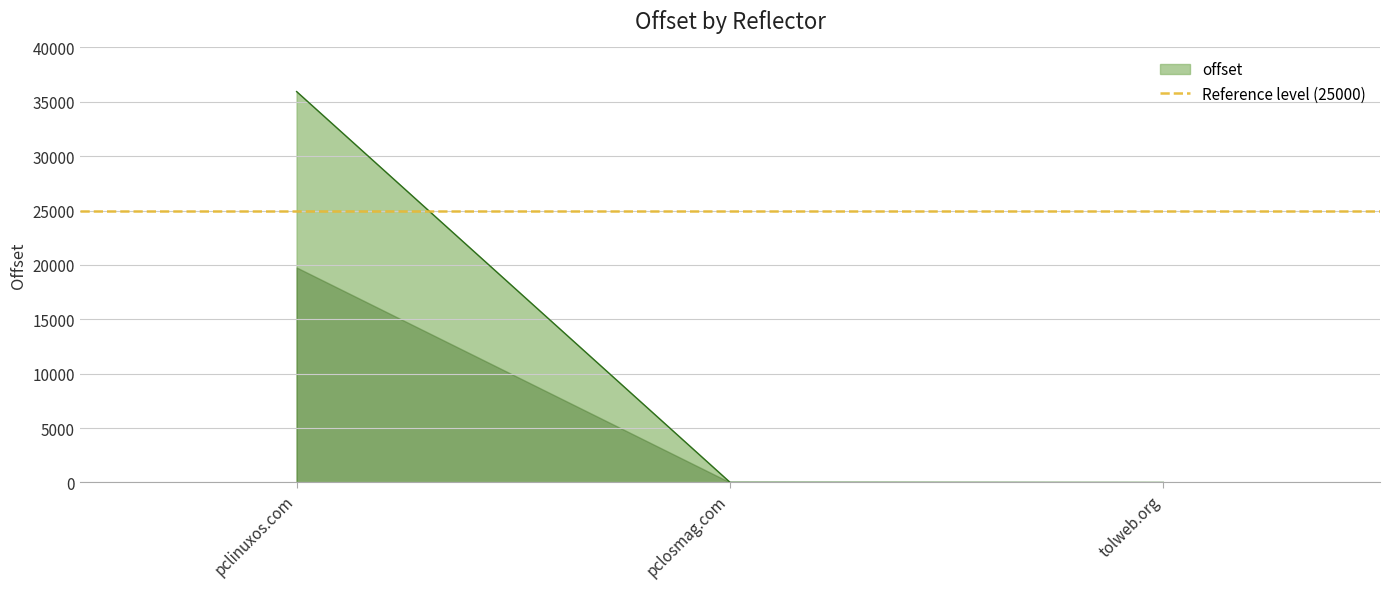

List the labels in order of value, smallest first.

tolweb.org, pclosmag.com, pclinuxos.com